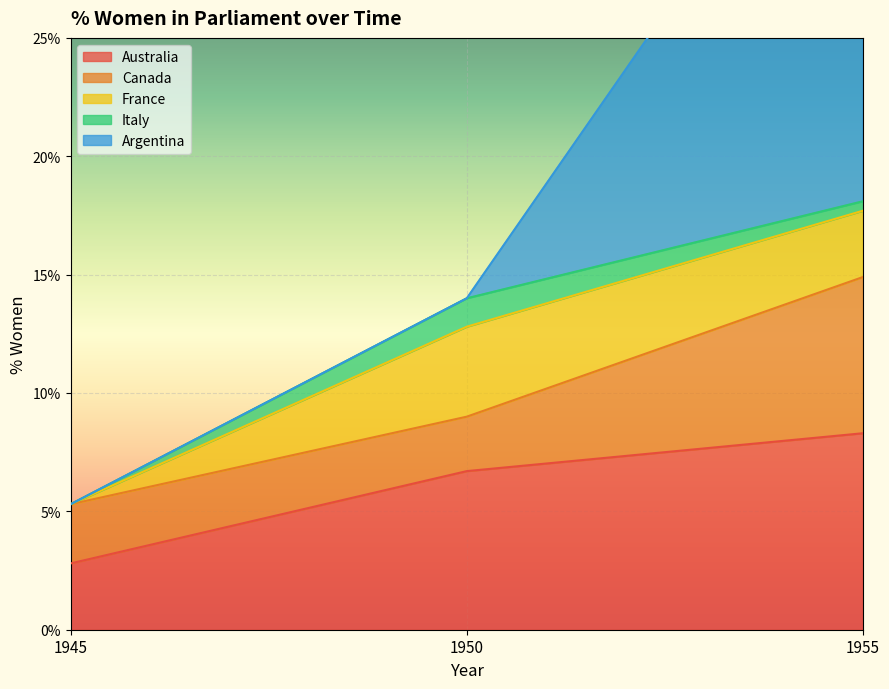

What are all the series names shown in the legend?

Australia, Canada, France, Italy, Argentina